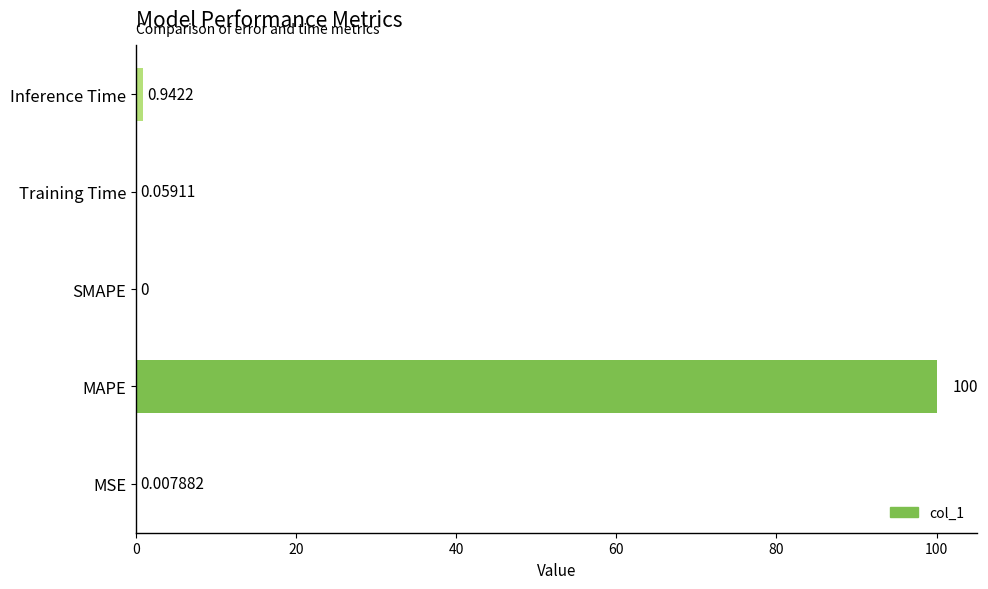

At which label is the value closest to 50?

Inference Time